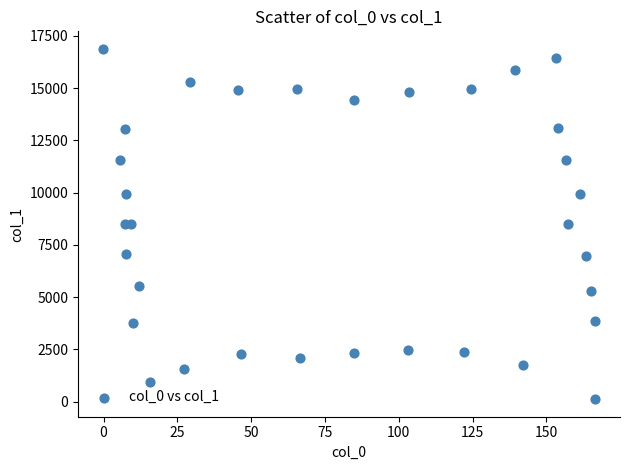

What is the range of Y values (max minus min)?

16766.7